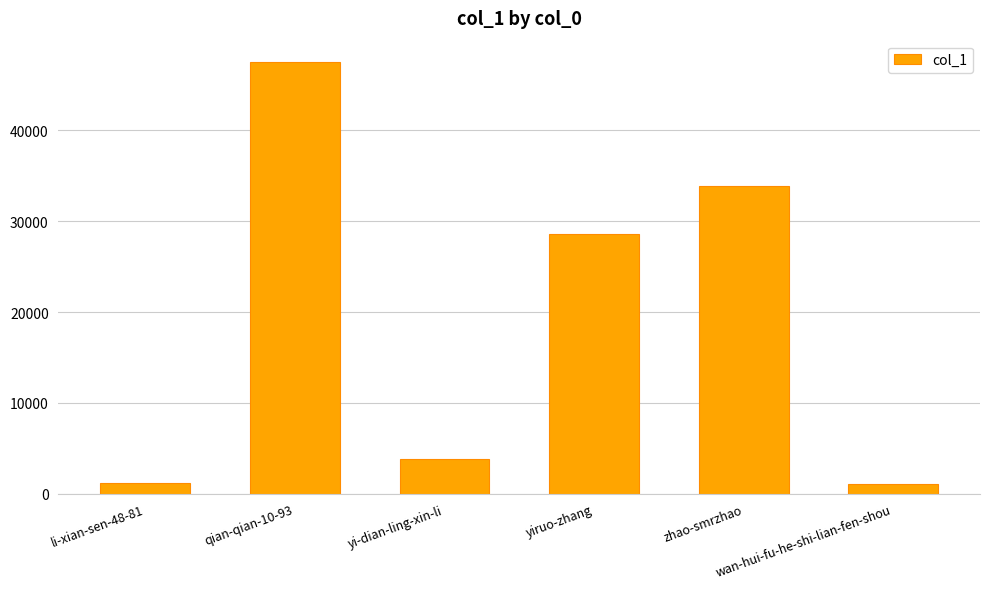

What is the sum of all values?

116116